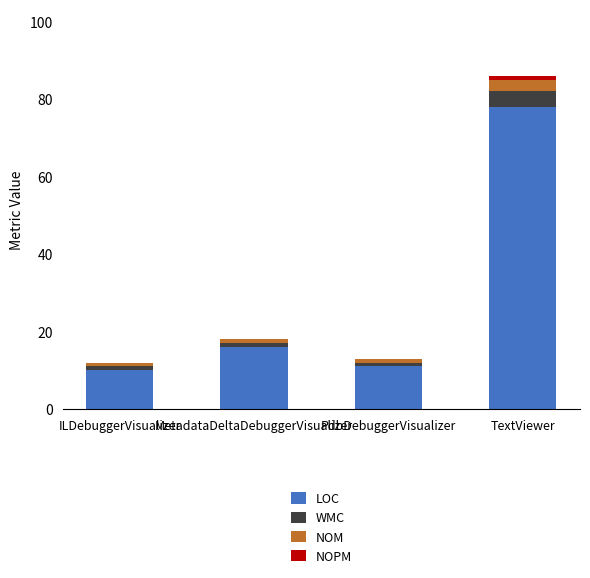

The value of LOC at MetadataDeltaDebuggerVisualizer is 16. True or false?

True